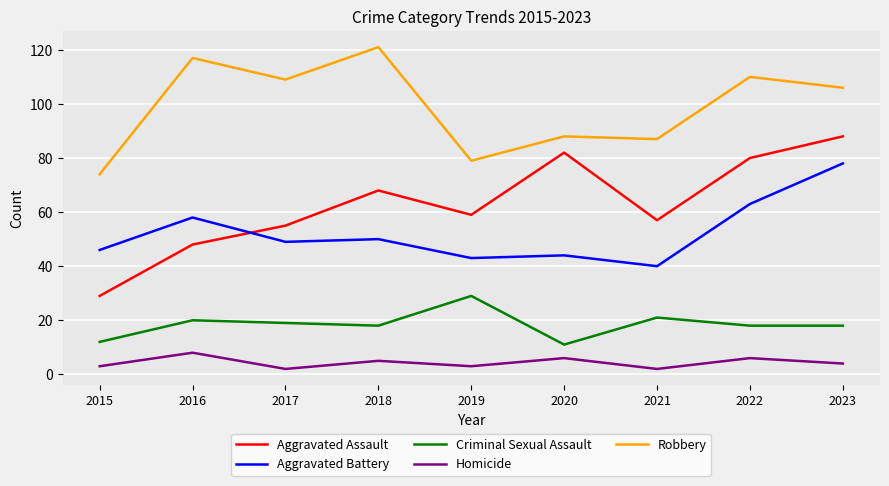

Between 2015 and 2020, which series saw the biggest shift?

Aggravated Assault